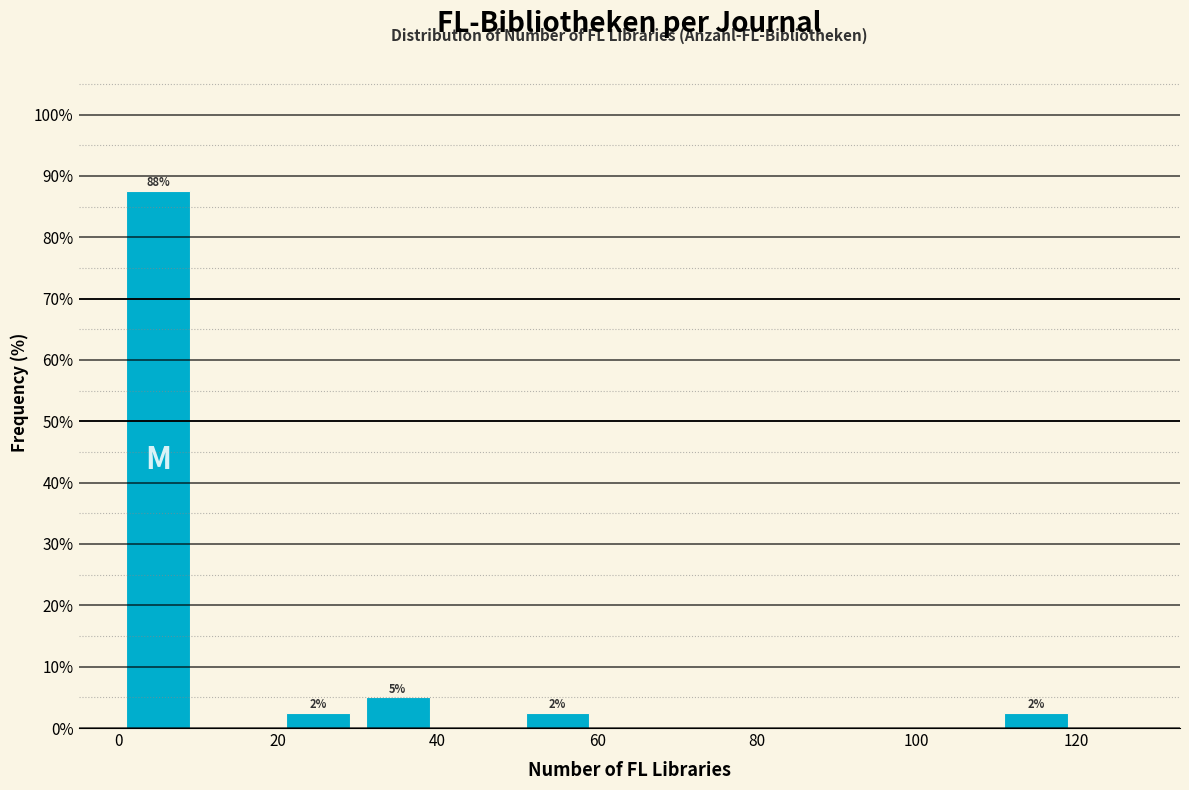

Which range on the x-axis has the tallest bar?

0 to 10